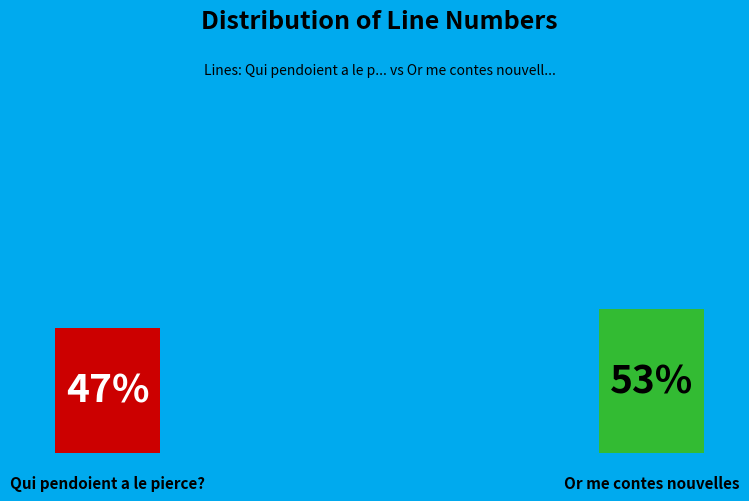

True or false: Or me contes nouvelles accounts for 39% of the total.

False